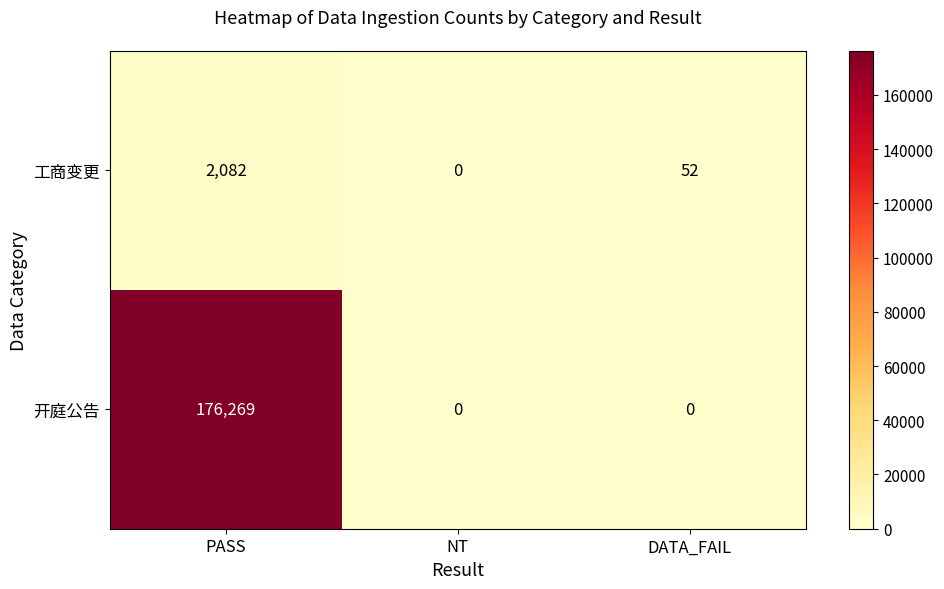

What is the sum of the 工商变更 values at PASS and NT?

2082